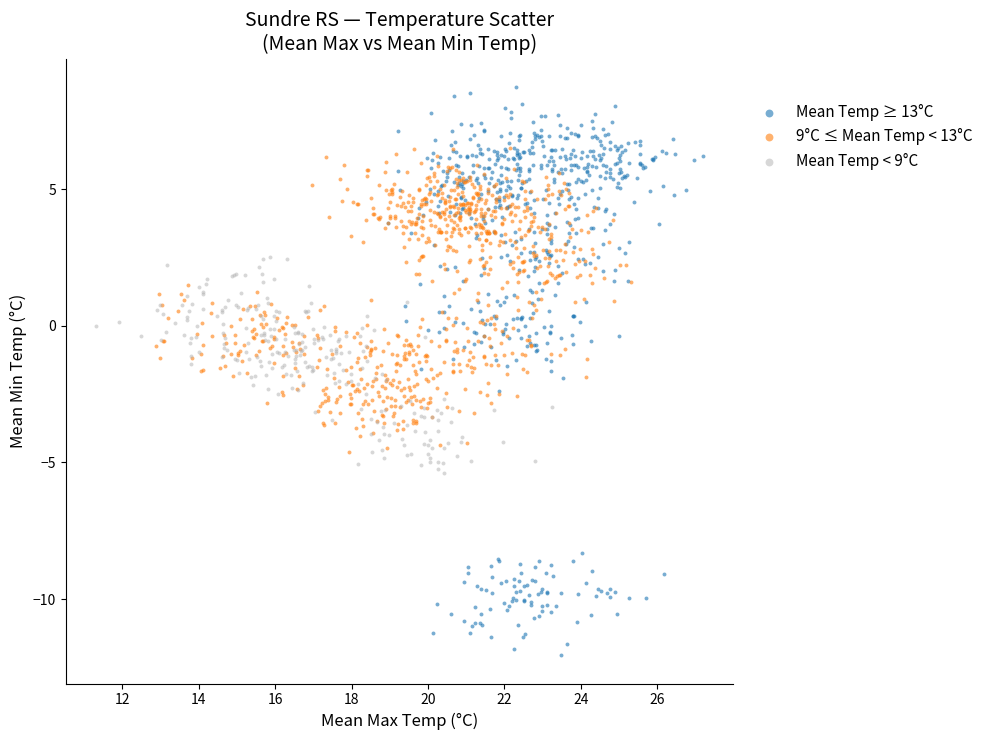

Which series contains the lowest Y value?

Mean Temp ≥ 13°C